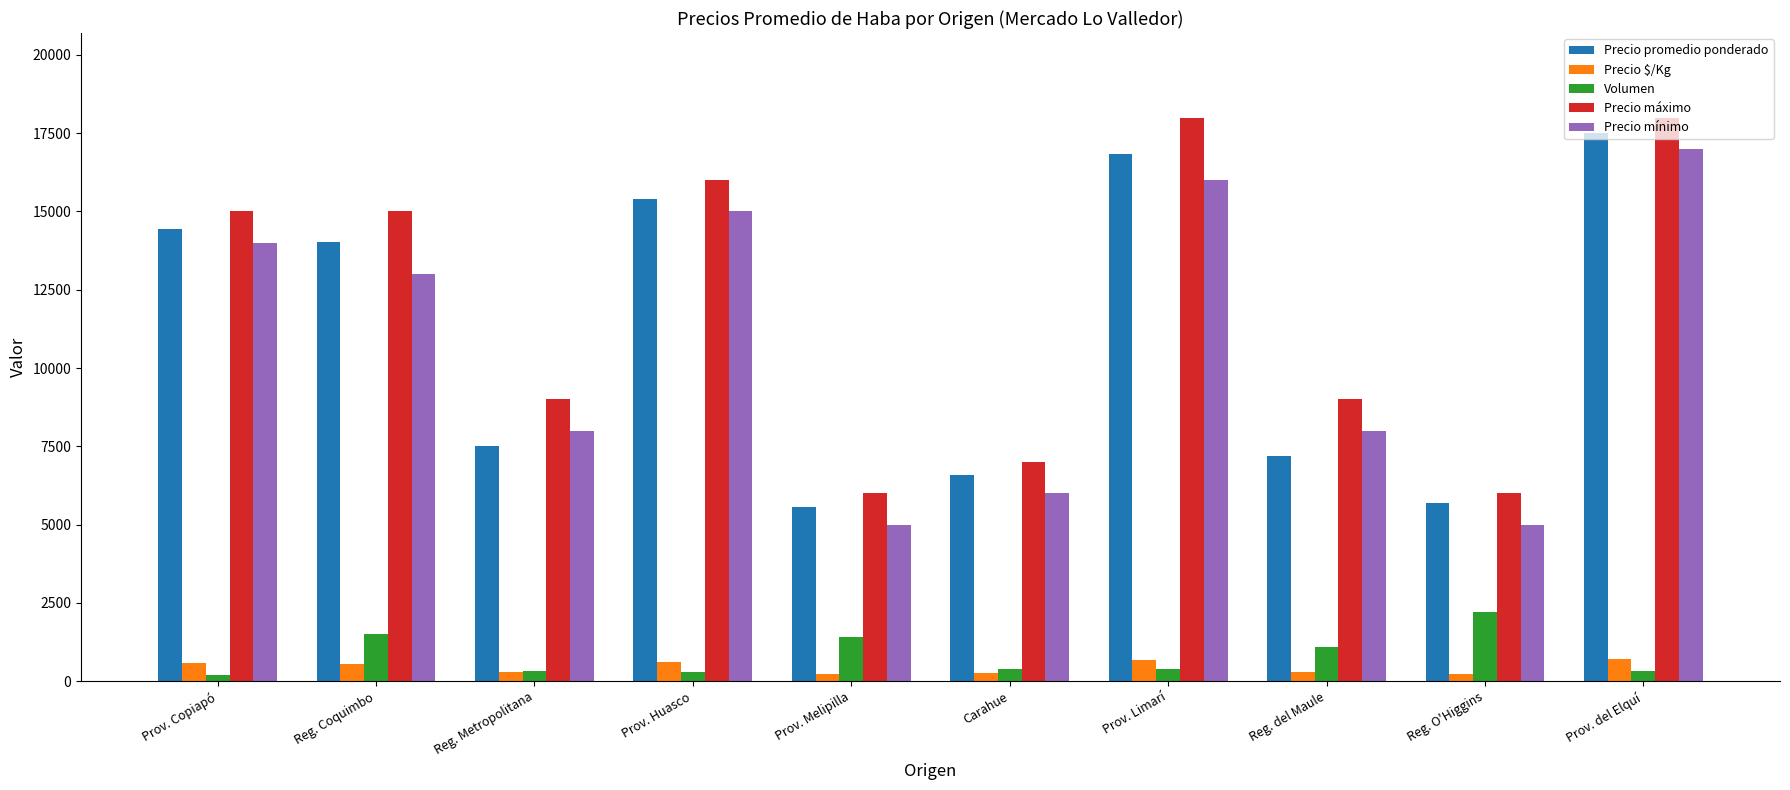

How many values in the Precio promedio ponderado series are below 14040?

5